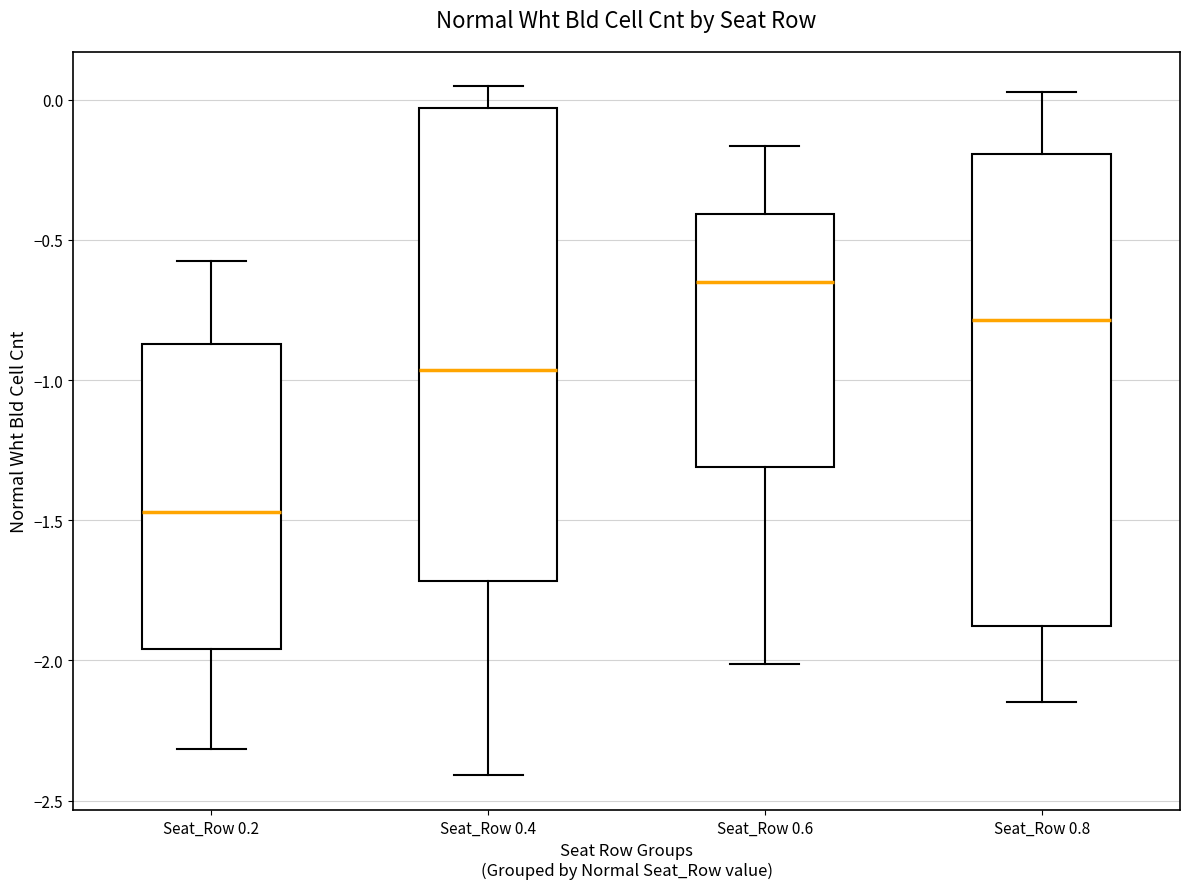

Reading left to right, read every box against the y-axis: the position of its median line, the range the box covers, and the ends of its whiskers. The values are not printed on the chart, so give them approximately, as read against the axis.

Seat_Row 0.2: median -1.45, box -1.95 to -0.85, whiskers -2.30 to -0.55
Seat_Row 0.4: median -0.95, box -1.70 to -0.05, whiskers -2.40 to 0.05
Seat_Row 0.6: median -0.65, box -1.30 to -0.40, whiskers -2.00 to -0.15
Seat_Row 0.8: median -0.80, box -1.90 to -0.20, whiskers -2.15 to 0.05